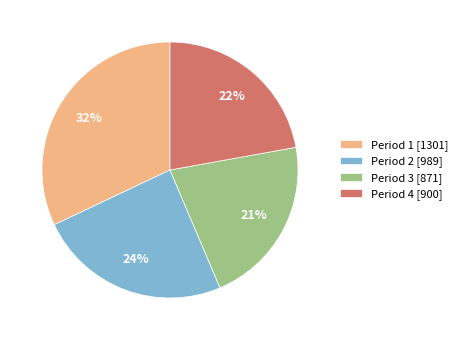

Do Period 2 [989] and Period 1 [1301] together represent more than half of the pie?

Yes